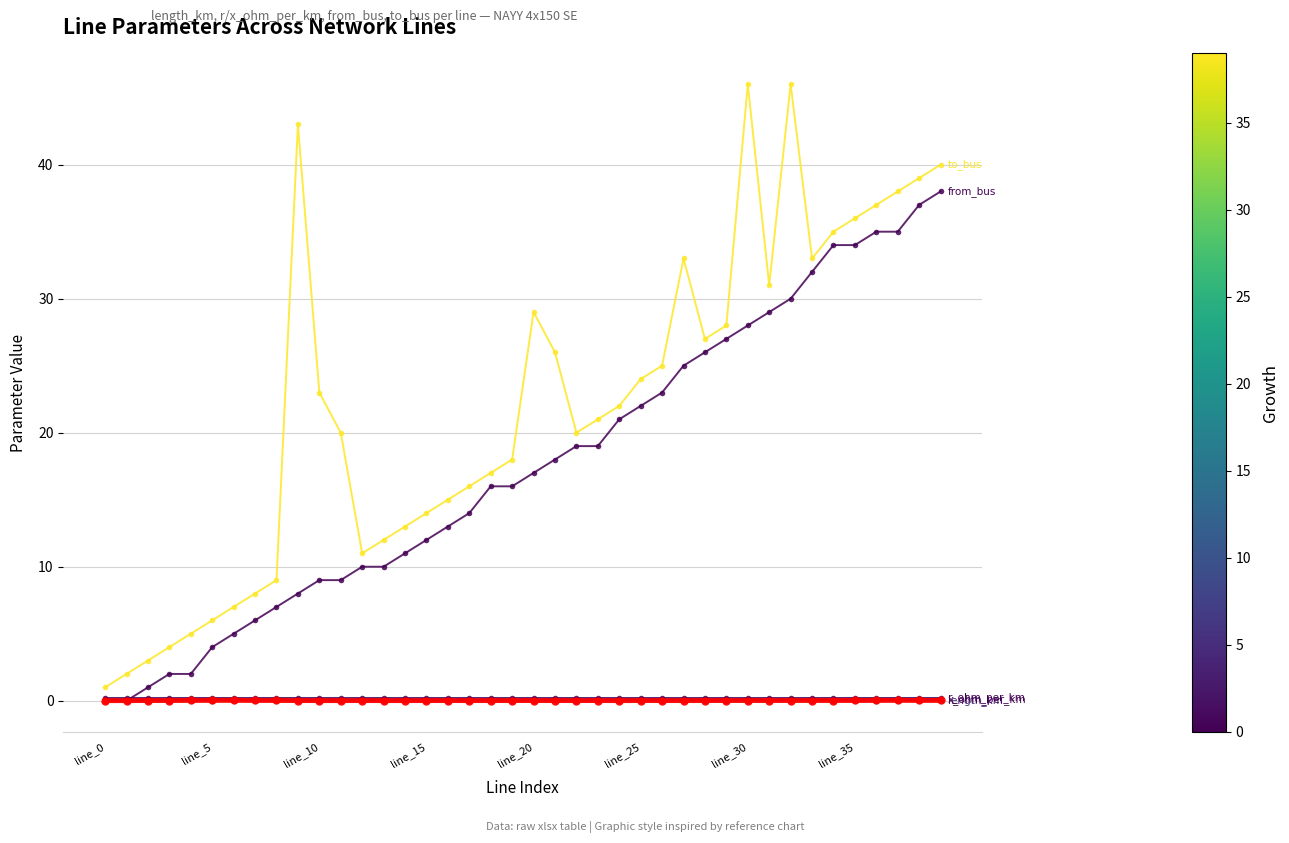

What is the greatest value displayed?

46.0